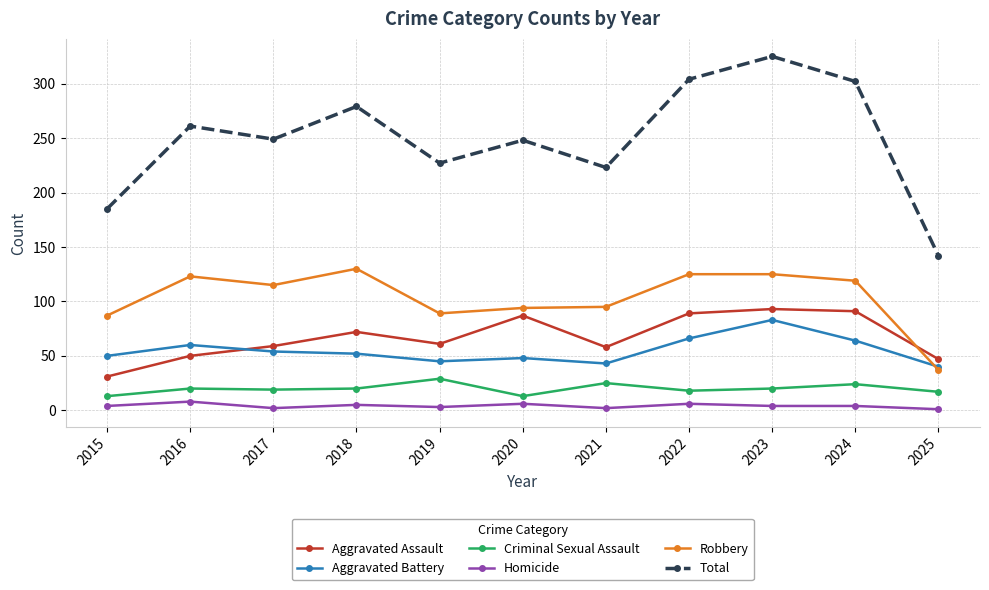

Count the number of data series in this chart.

6